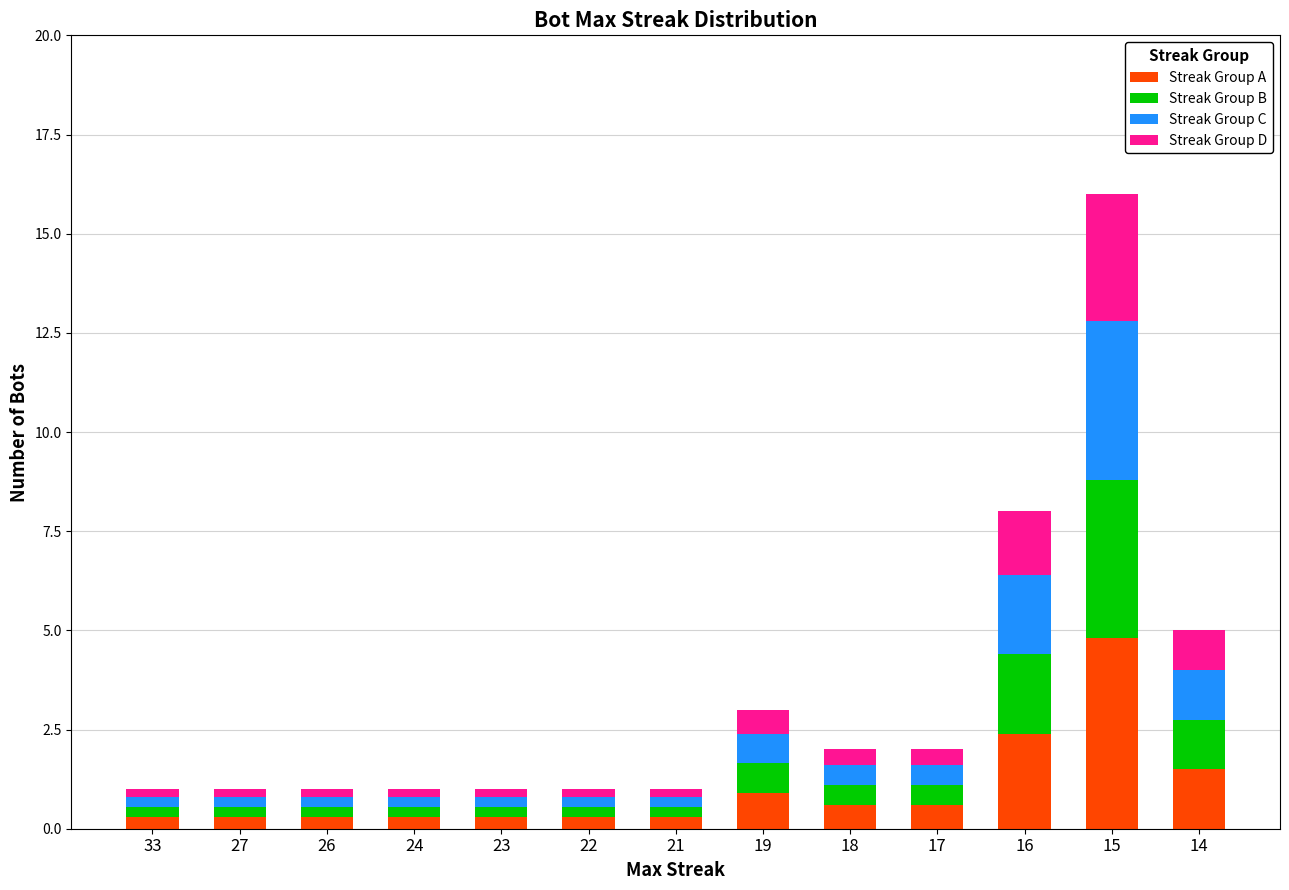

At which category is the sum across all series the highest?

15